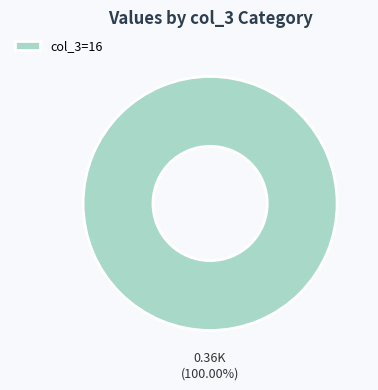

Rank the categories by value from lowest to highest.

col_3=16